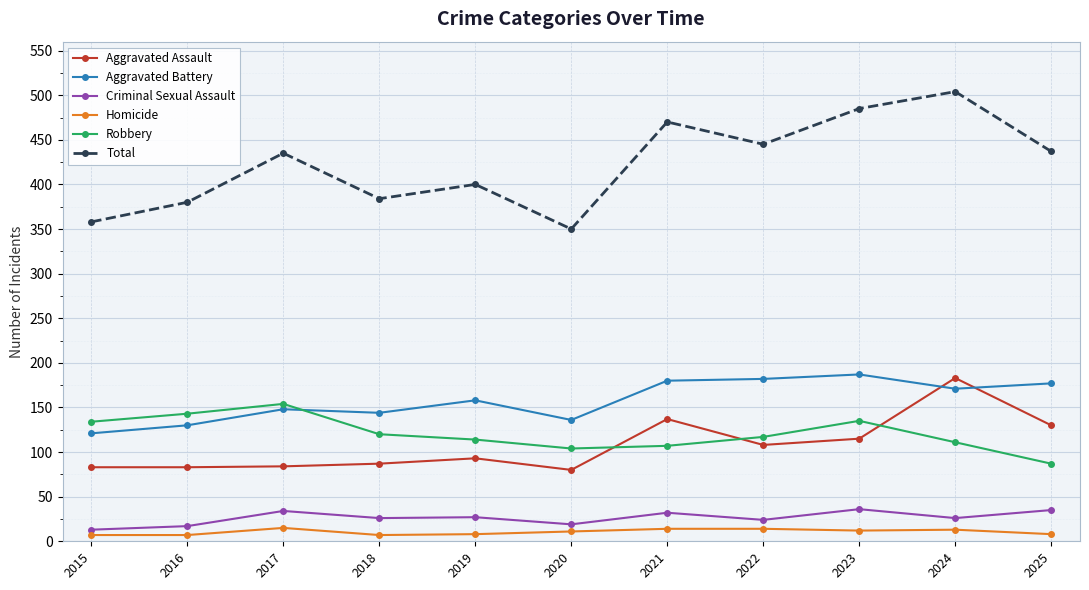

At 2015, list the series in order from largest to smallest.

Total, Robbery, Aggravated Battery, Aggravated Assault, Criminal Sexual Assault, Homicide